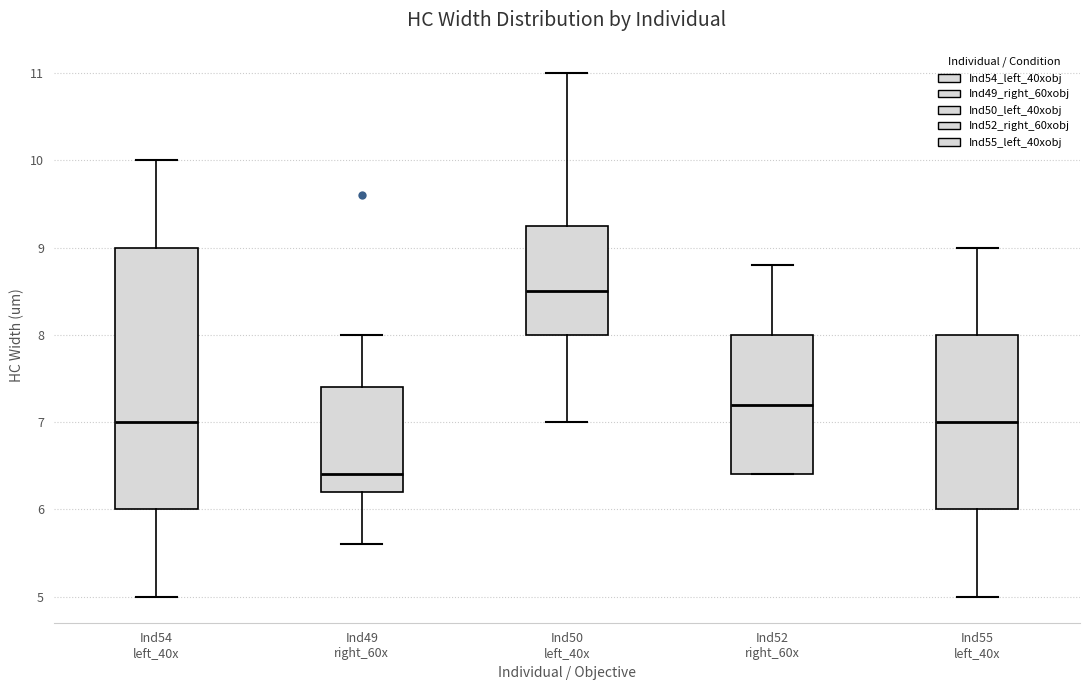

Which box is the tallest, from its lower edge to its upper edge?

Ind54 left_40x